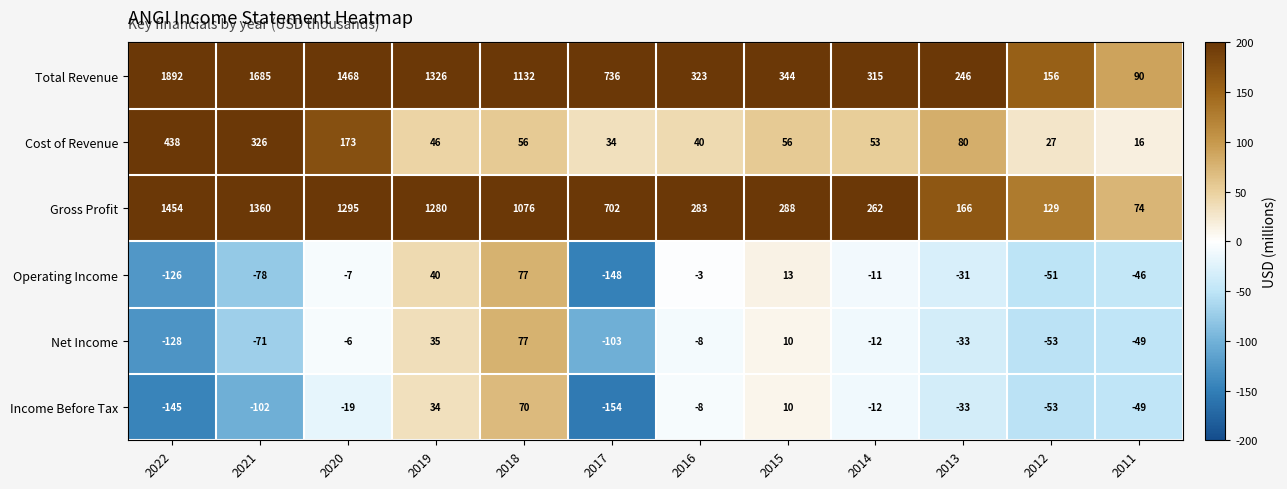

What is the difference between the Gross Profit values at 2012 and 2015?

159